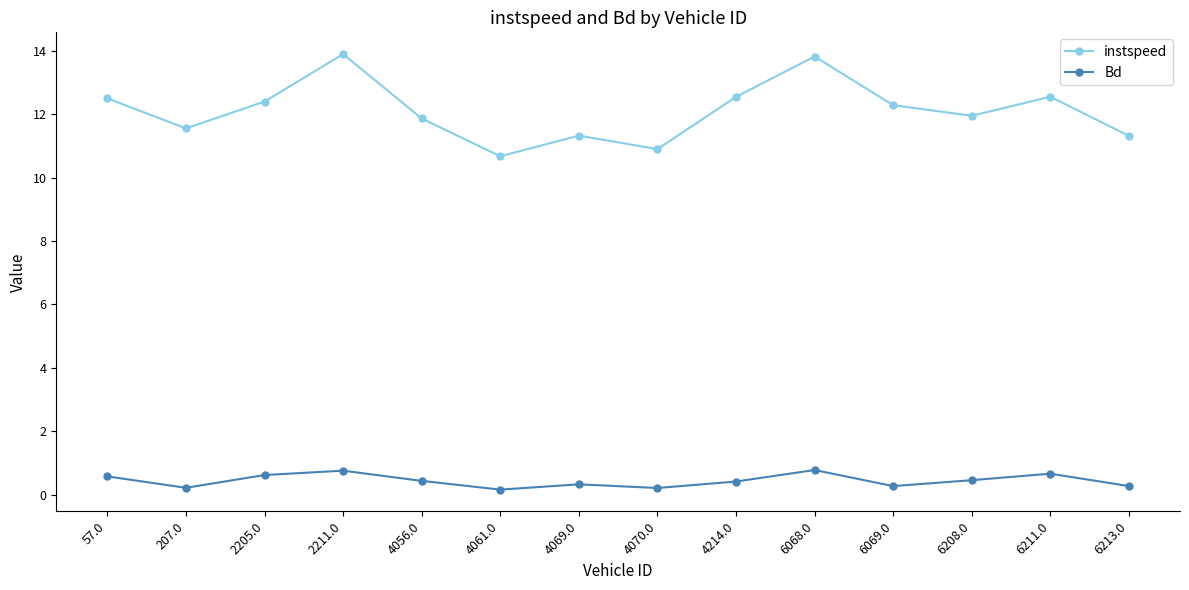

What is the sum of all instspeed values?

169.6